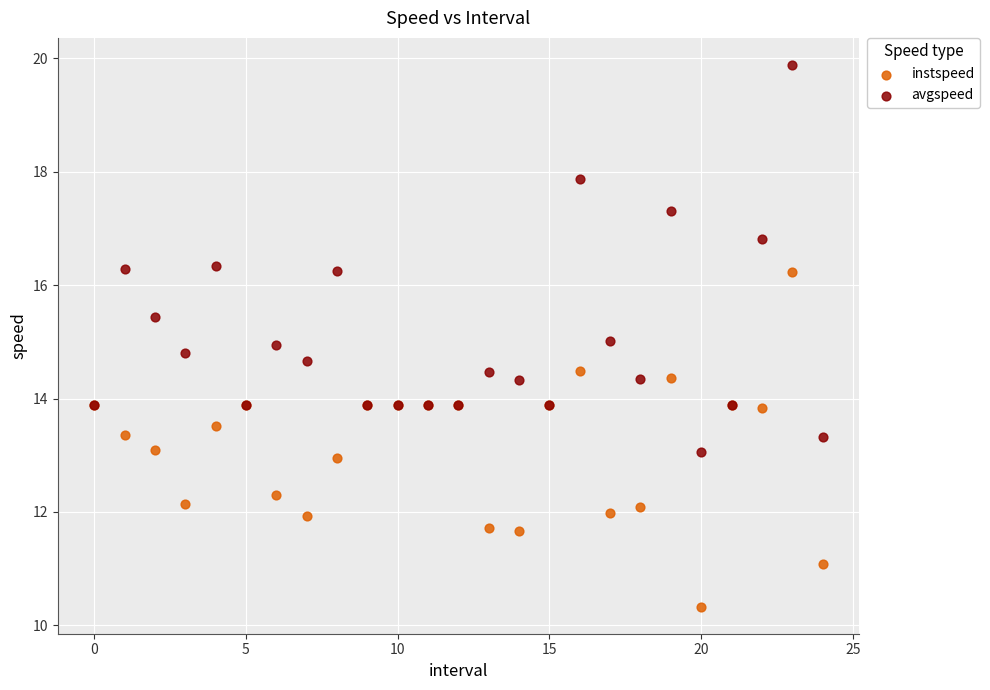

Which series contains the lowest Y value?

instspeed